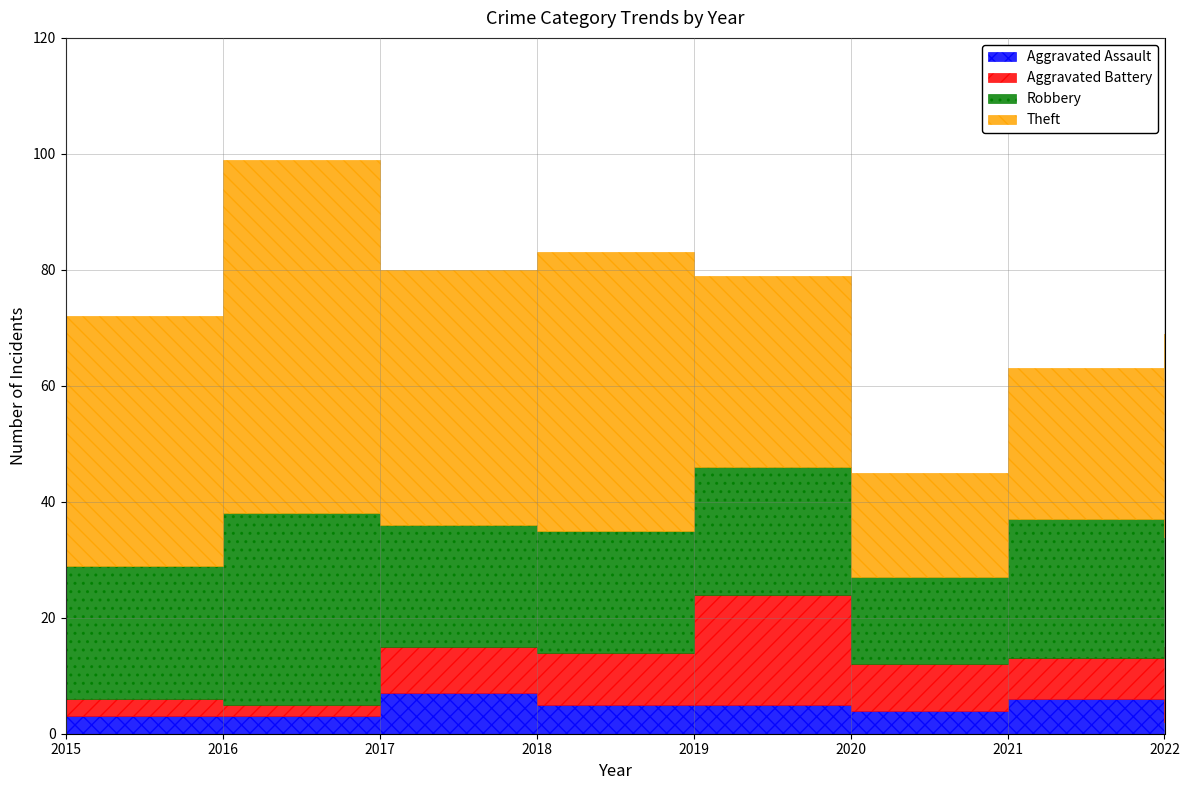

What is the value of the Aggravated Battery point at the 6th from the left?

8